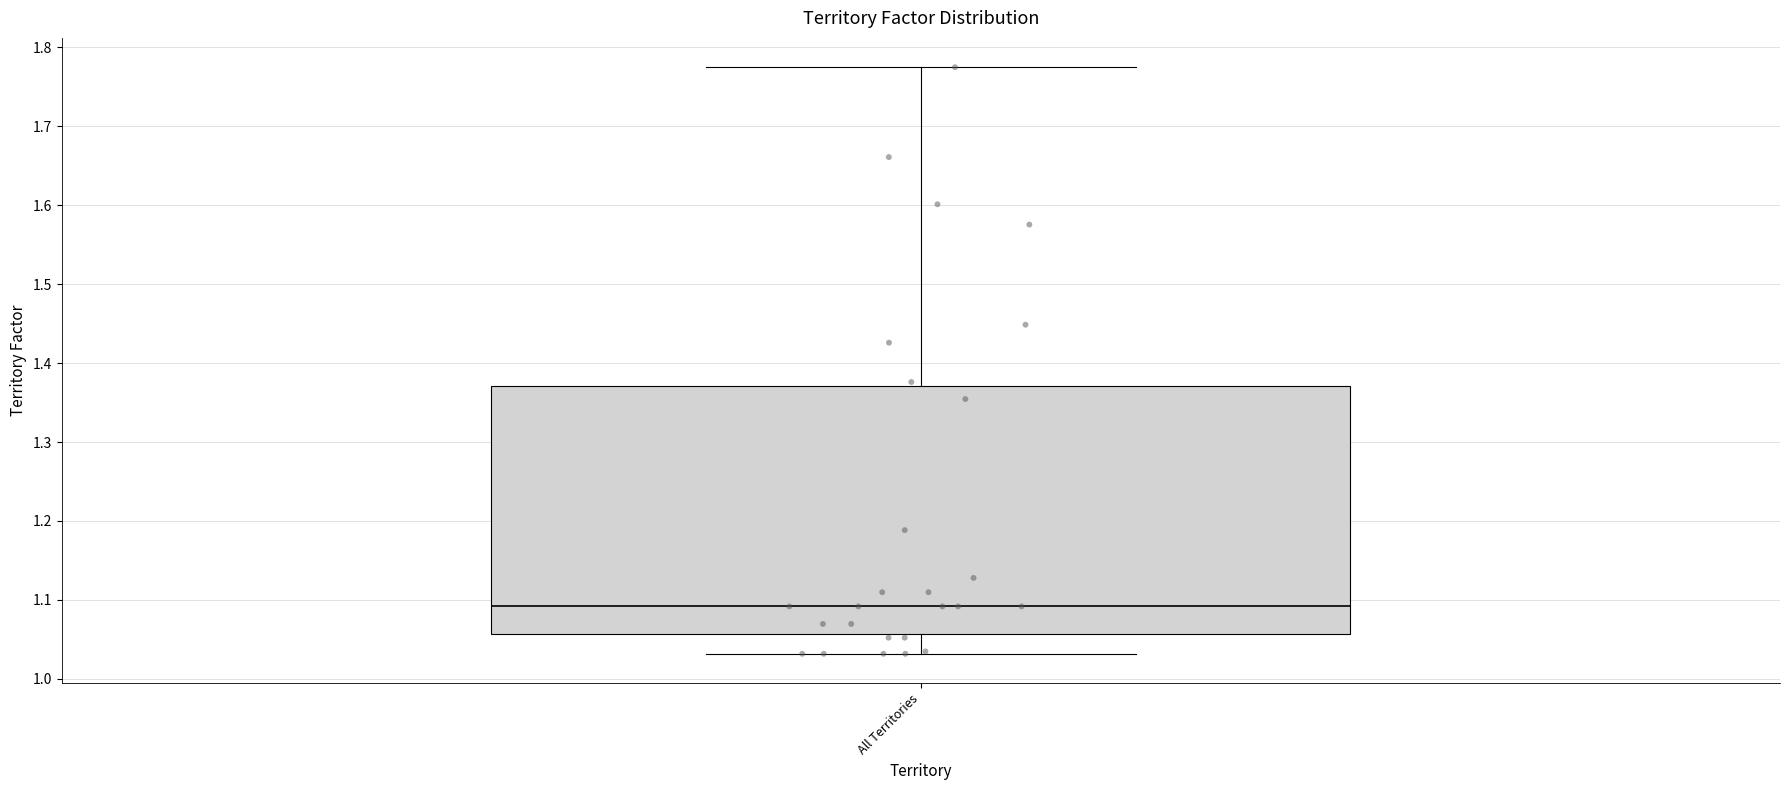

Where does the upper whisker of the box for All Territories end on the y-axis? The values are not printed on the chart, so give them approximately, as read against the axis.

1.77